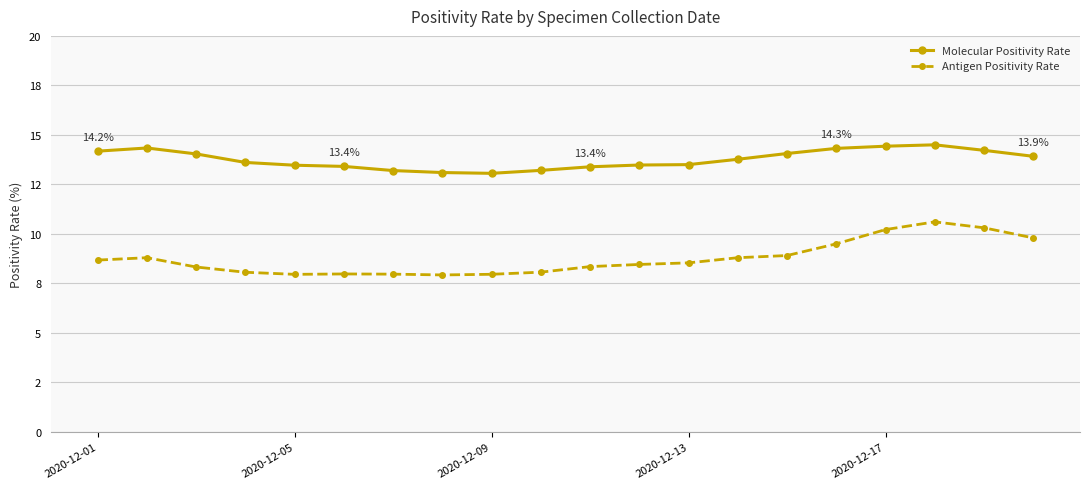

What are all the series names shown in the legend?

Molecular Positivity Rate, Antigen Positivity Rate